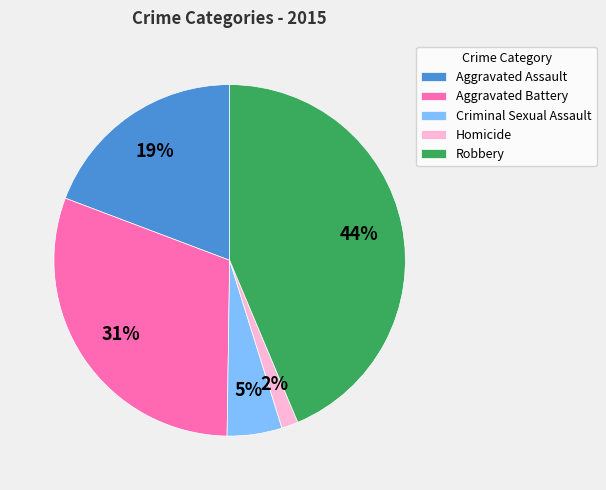

Is the sum of Aggravated Assault and Robbery greater than half?

Yes